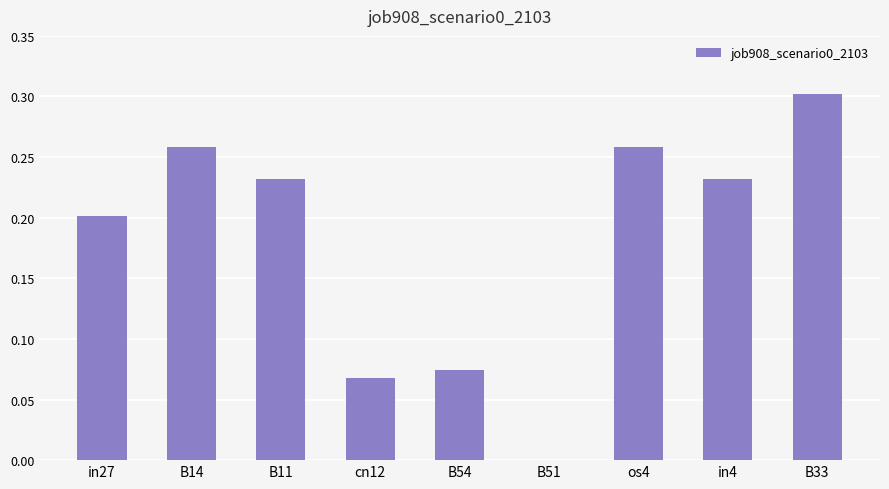

What is the sum of all values?

1.6